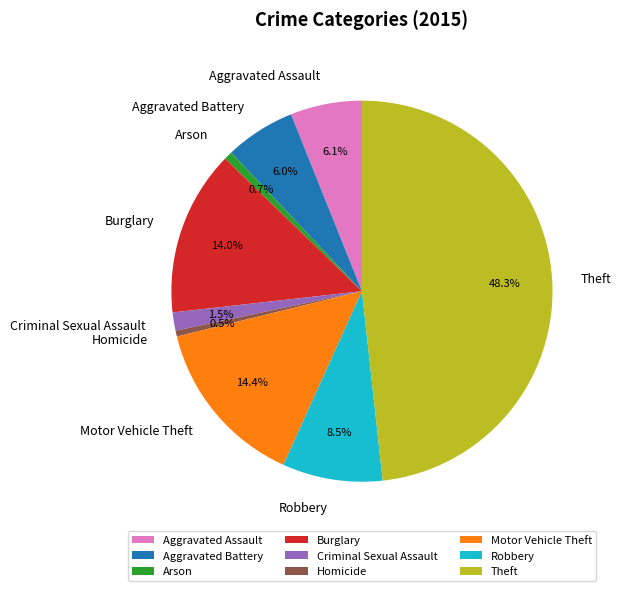

Count the number of slices in the pie.

9